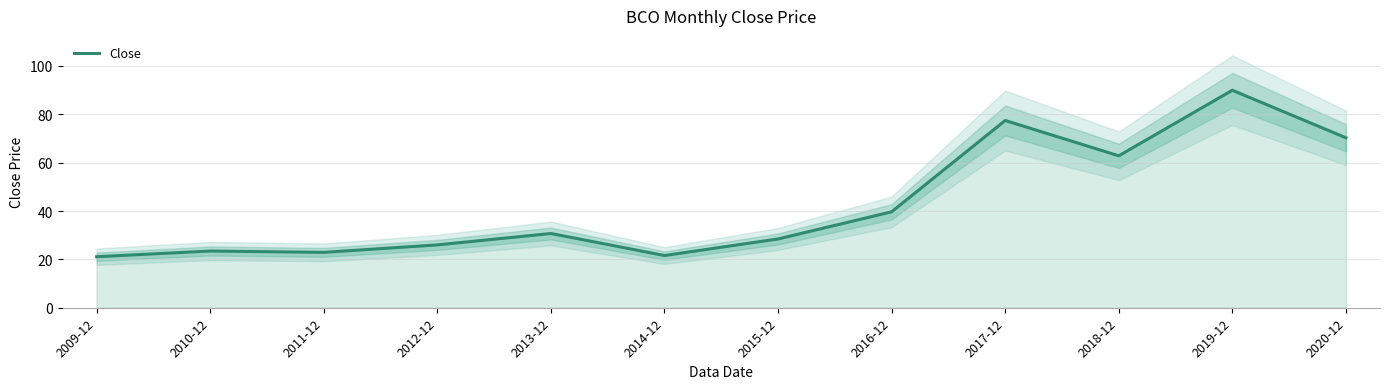

Rank the categories by value from highest to lowest.

2019-12, 2017-12, 2020-12, 2018-12, 2016-12, 2013-12, 2015-12, 2012-12, 2010-12, 2011-12, 2014-12, 2009-12